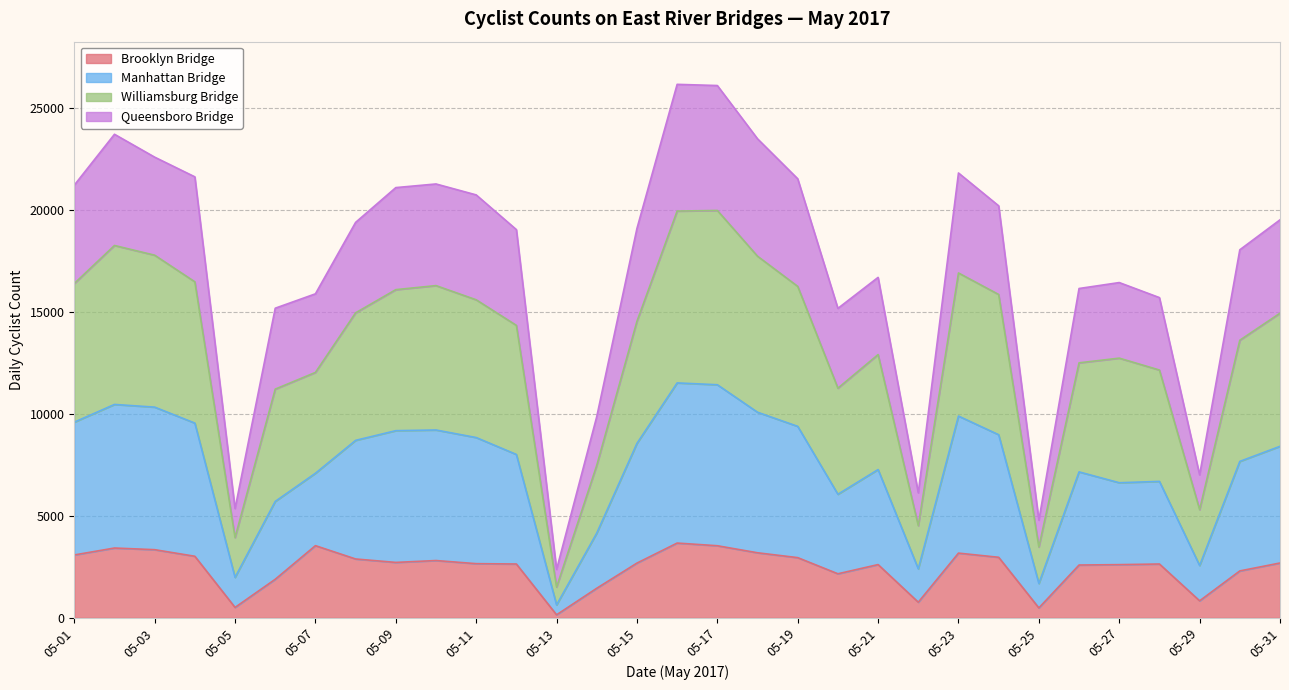

What is the maximum value for Brooklyn Bridge?

3666